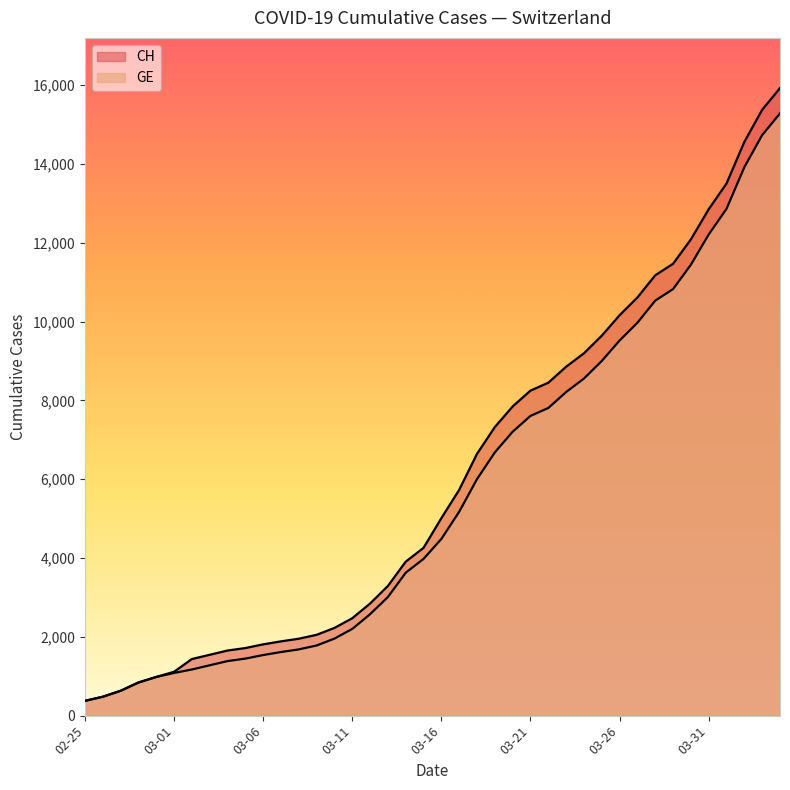

True or false: GE has more than 2 interior local peaks.

False